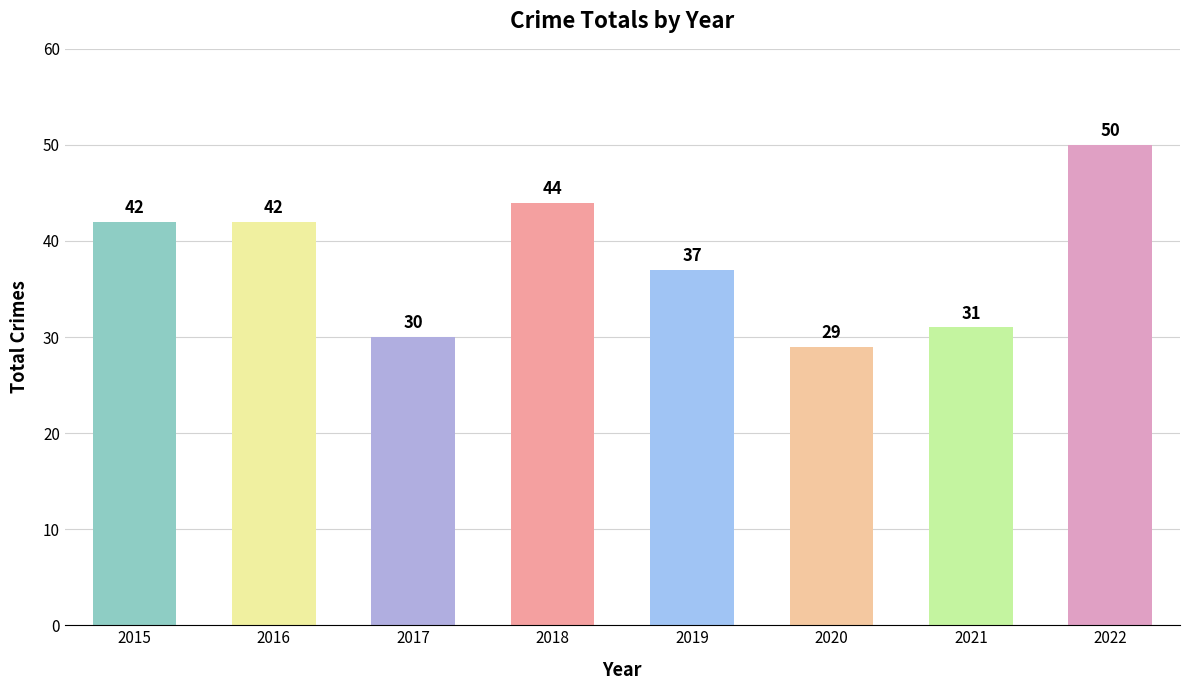

Reading left to right, what are all the values shown in this chart?

2015=42	2016=42	2017=30	2018=44	2019=37	2020=29	2021=31	2022=50